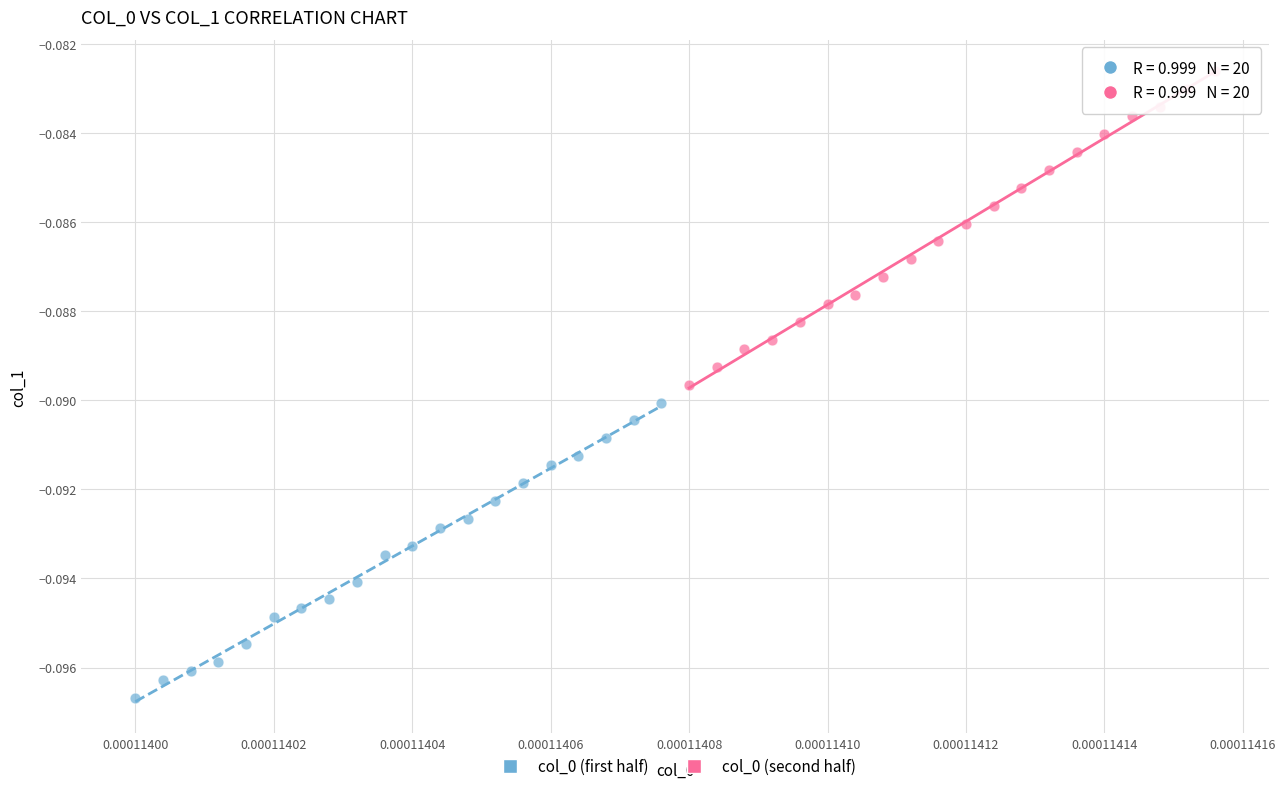

Which series contains the lowest Y value?

col_0 (first half)